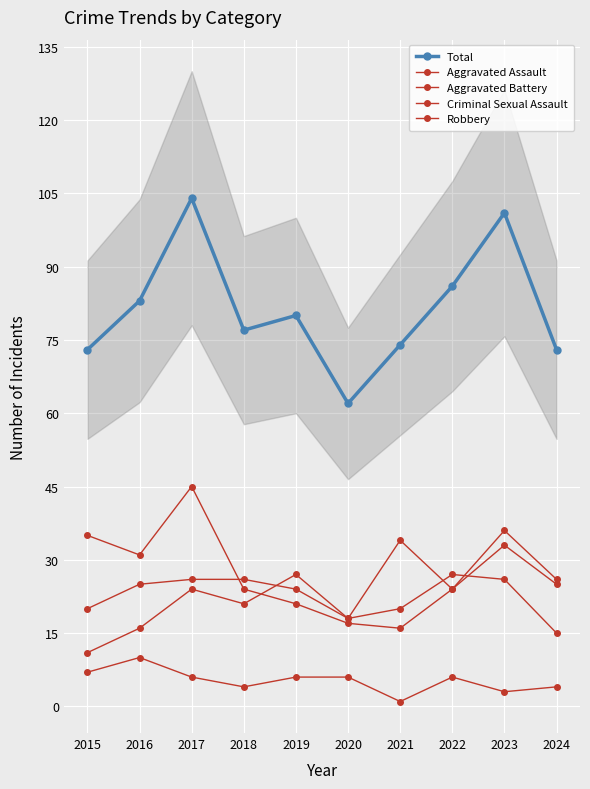

What is the smallest value displayed?

1